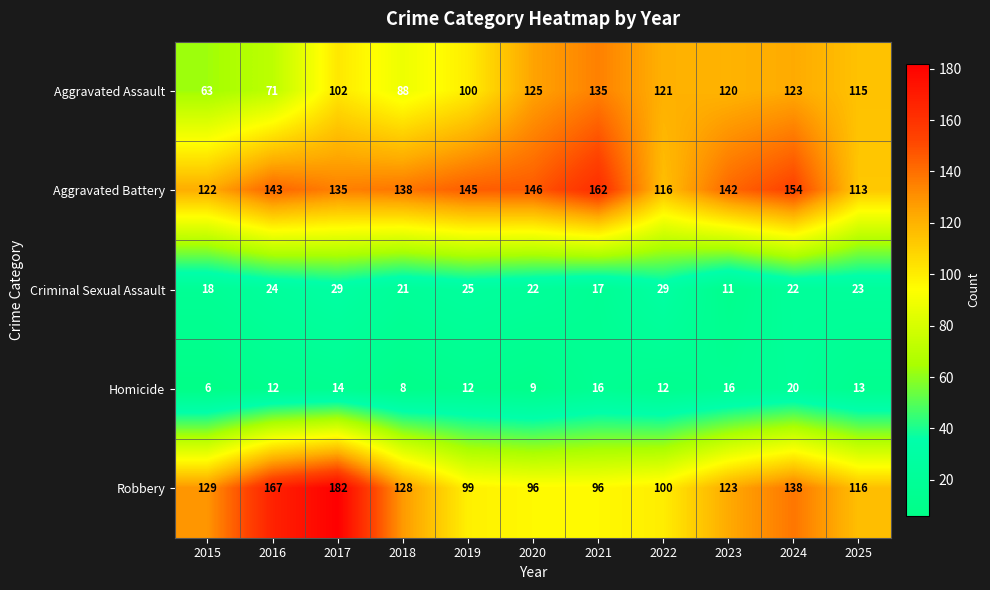

The Criminal Sexual Assault series shows 12 at 2017. True or false?

False